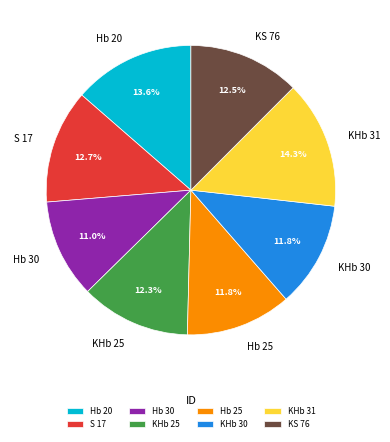

To the nearest percent, what percentage of the pie is KHb 31?

14%